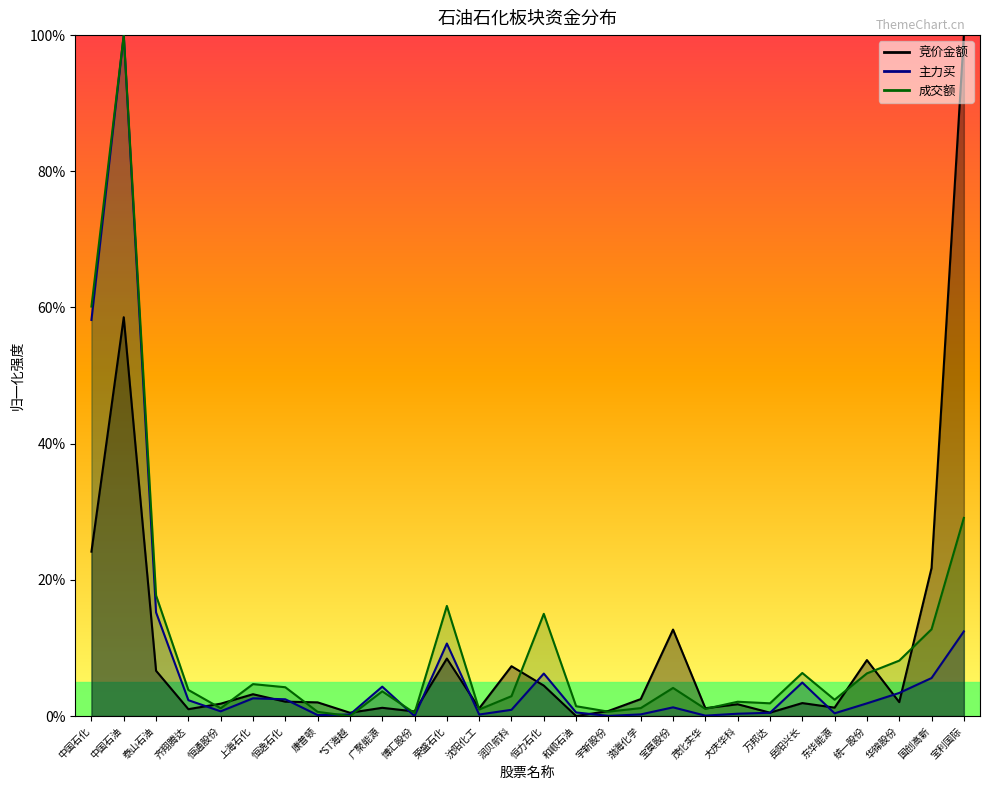

At which label does 成交额 reach its peak?

中国石油